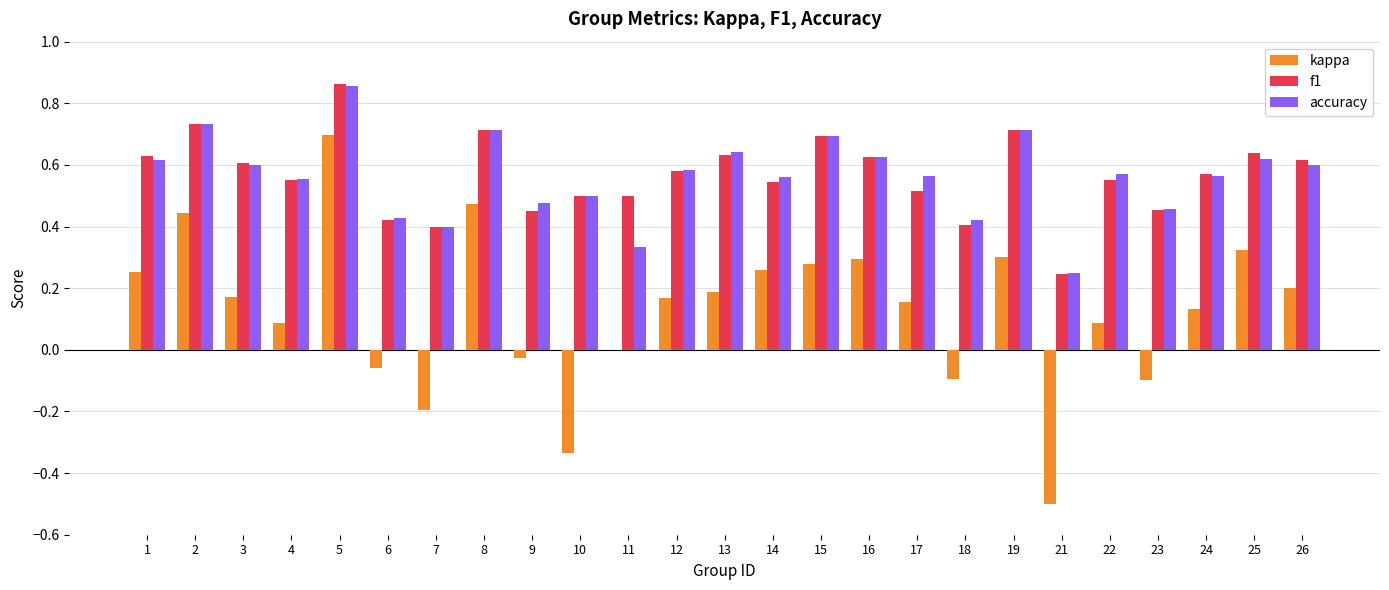

What is the sum of all accuracy values?

14.1